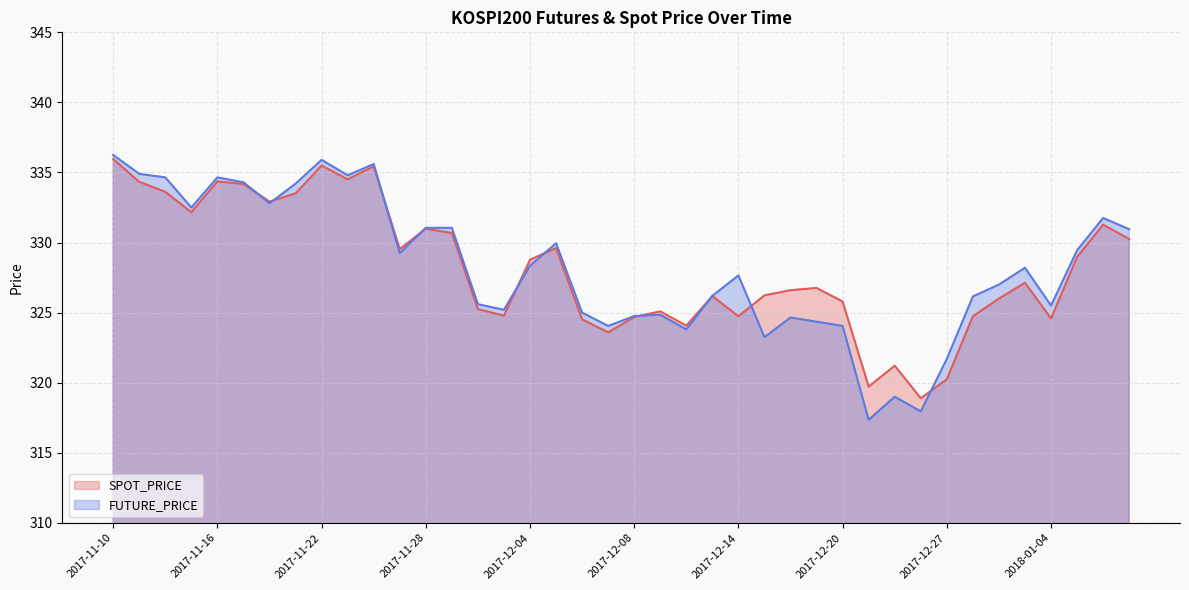

List the series in order of their peak value, highest first.

FUTURE_PRICE, SPOT_PRICE